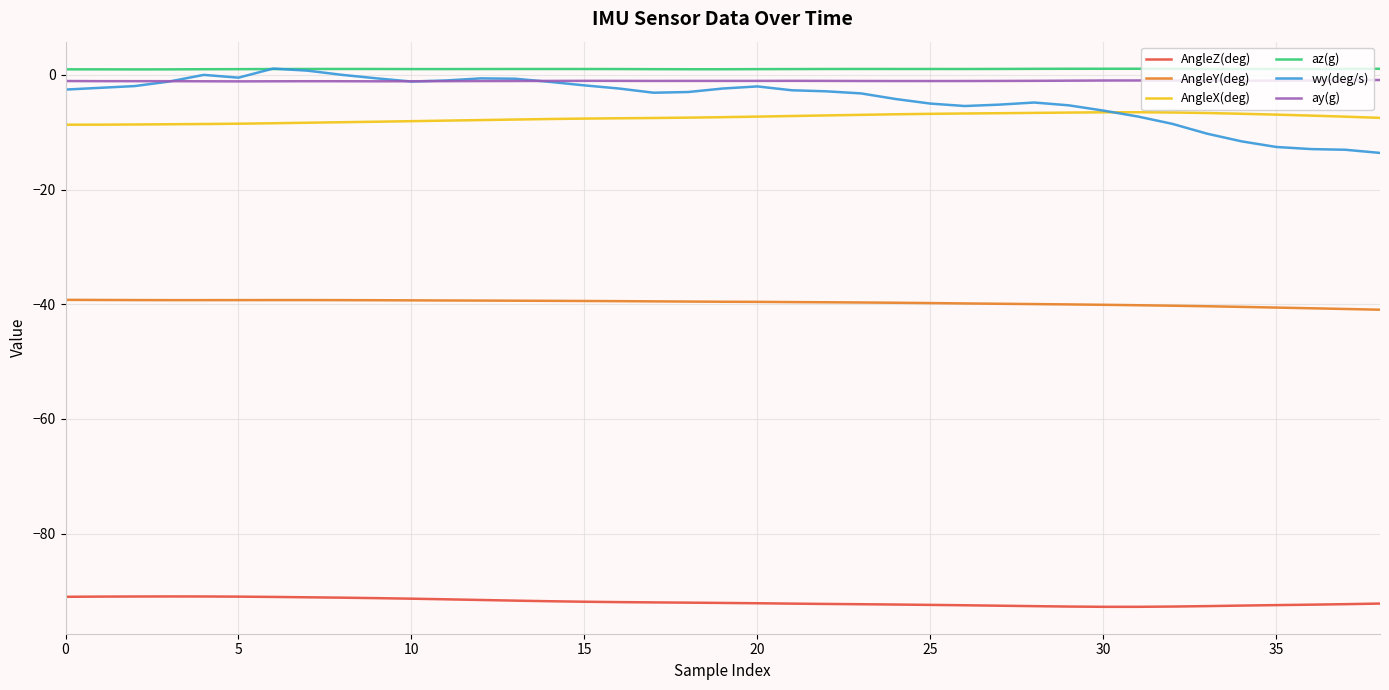

Which series has the largest range (max minus min)?

wy(deg/s)